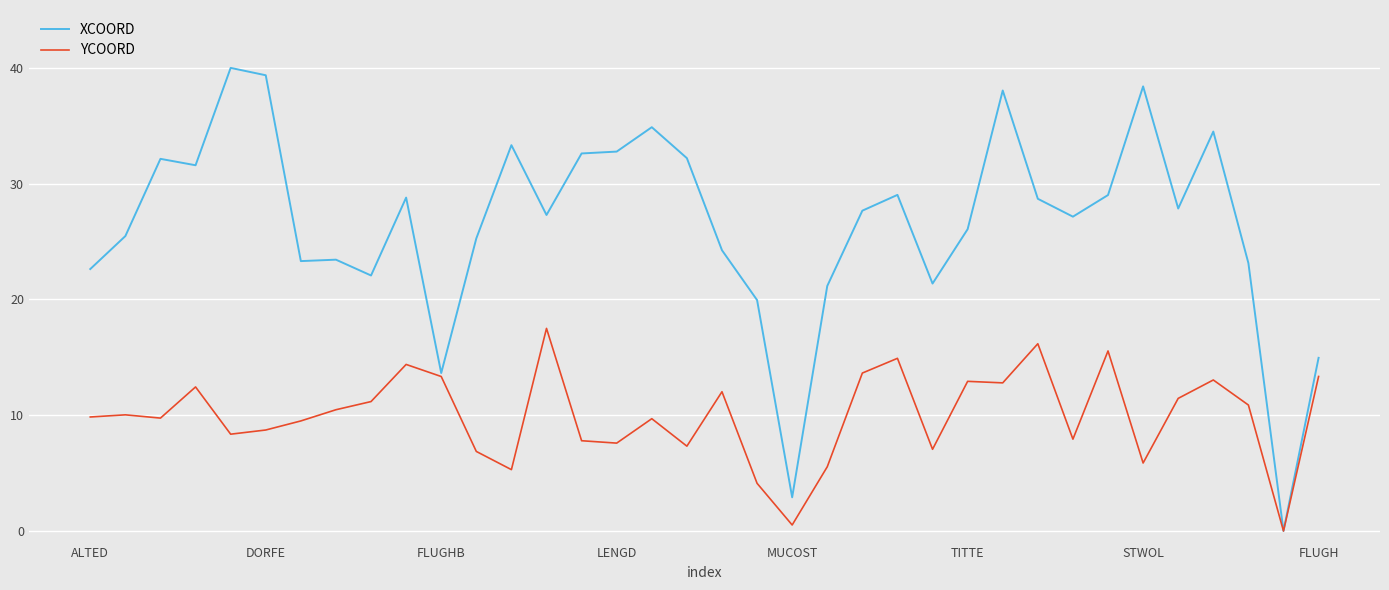

Which series has the largest total across all categories?

XCOORD